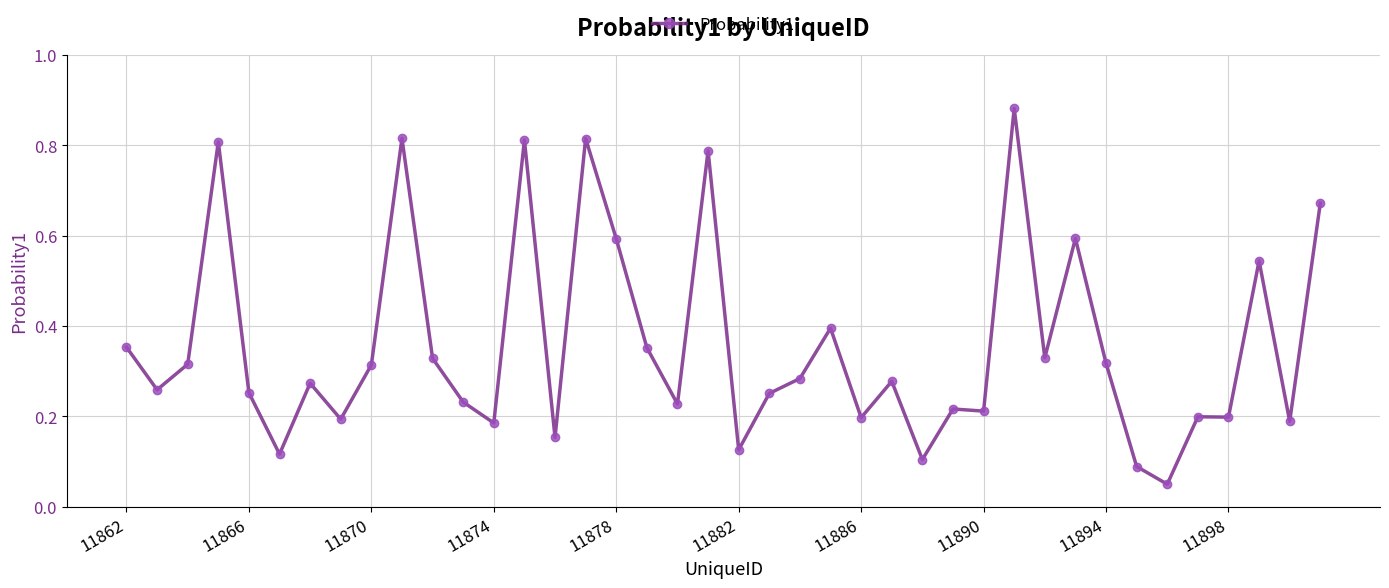

True or false: there are more than 1 points higher than both neighbors.

True